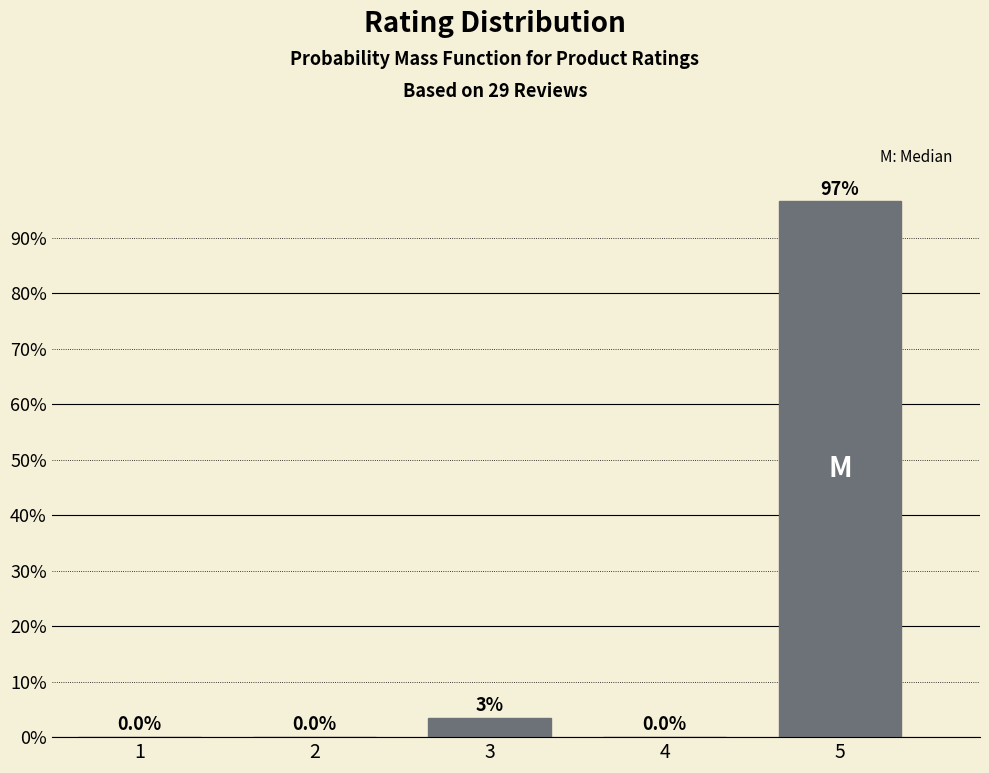

At which category does the chart reach its peak across all series?

5